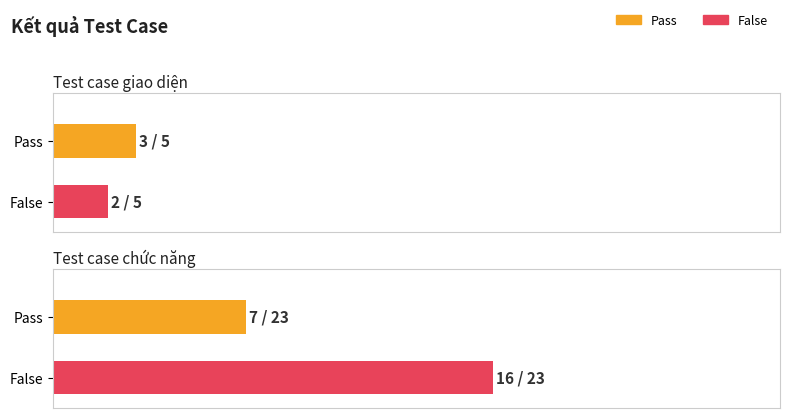

At Test case giao diện, list the series in order from smallest to largest.

False, Pass